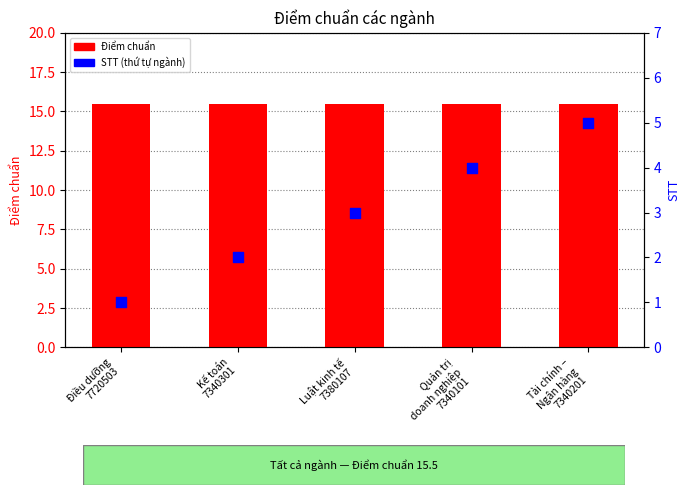

Which series reaches the minimum Y coordinate?

STT (thứ tự ngành)